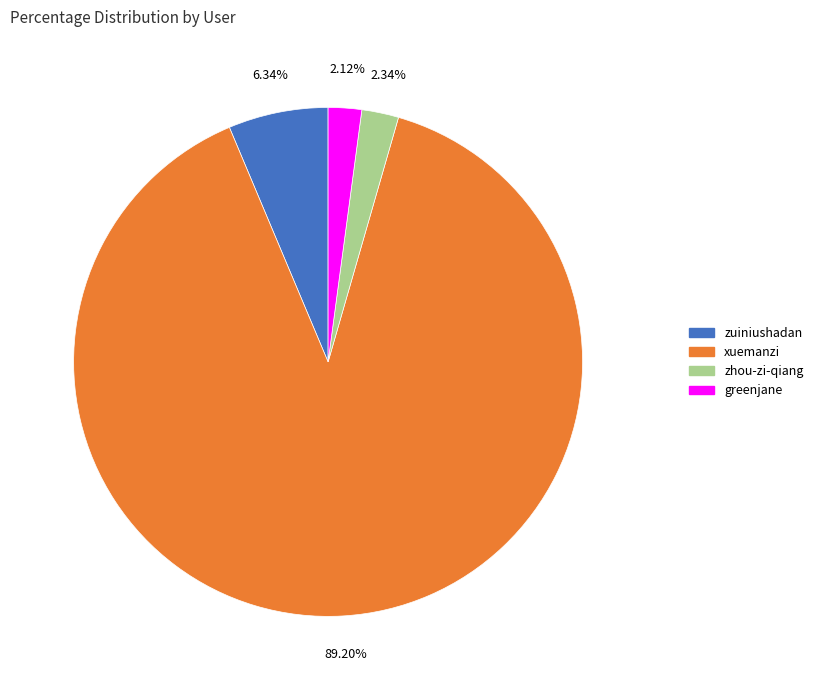

To the nearest percent, what is the difference between the xuemanzi and greenjane slice percentages?

87%